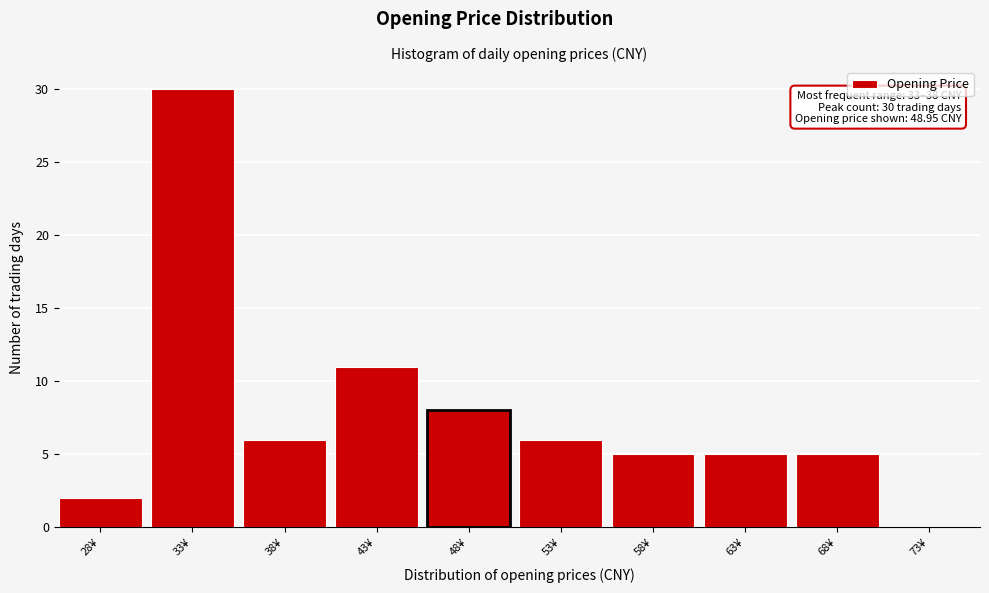

Reading left to right, what are all the values shown in this chart?

28¥=2	33¥=30	38¥=6	43¥=11	48¥=8	53¥=6	58¥=5	63¥=5	68¥=5	73¥=0